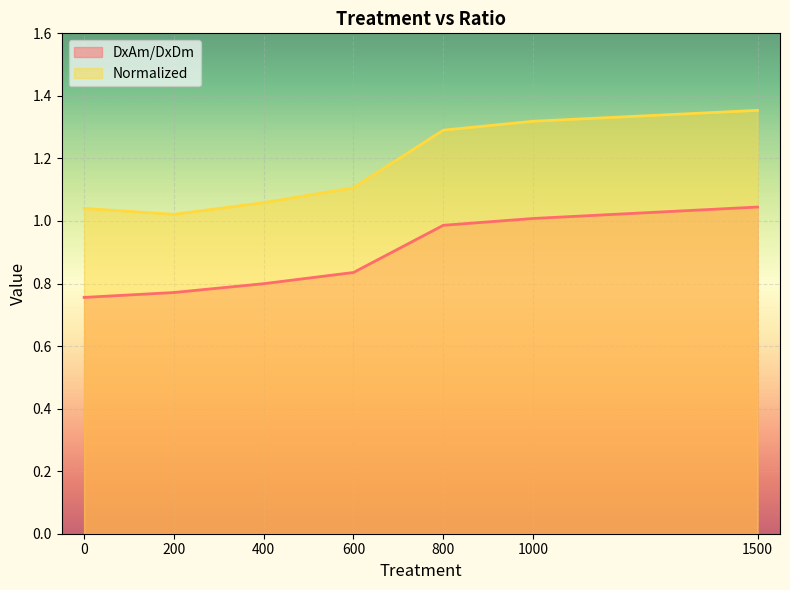

What are all the series names shown in the legend?

DxAm/DxDm, Normalized